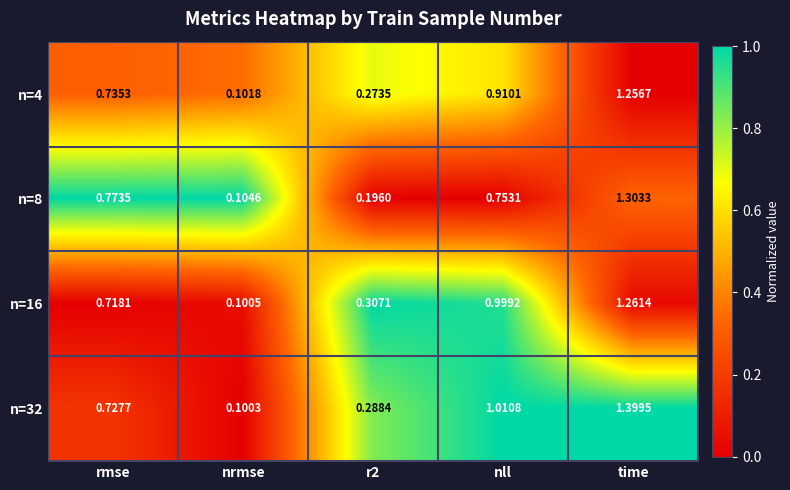

How many series are shown in this chart?

4